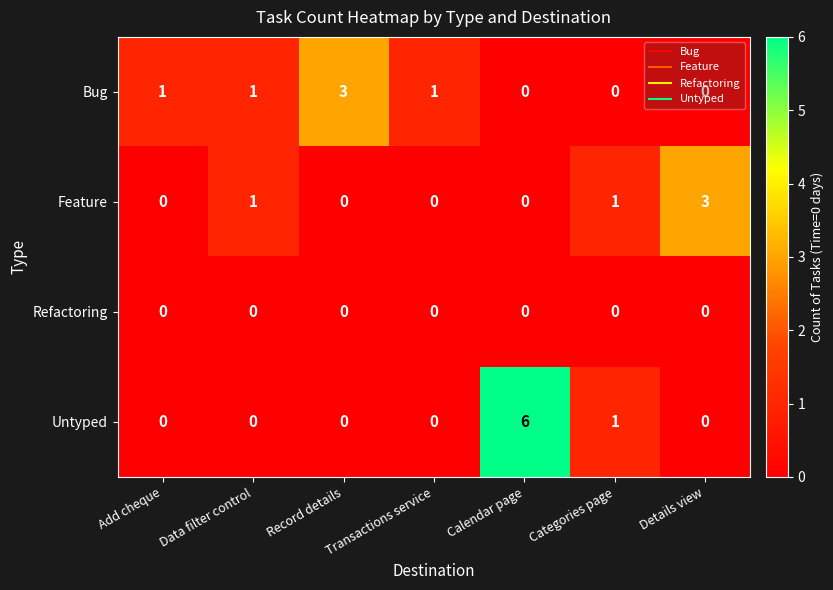

What is the sum of all Bug values?

6